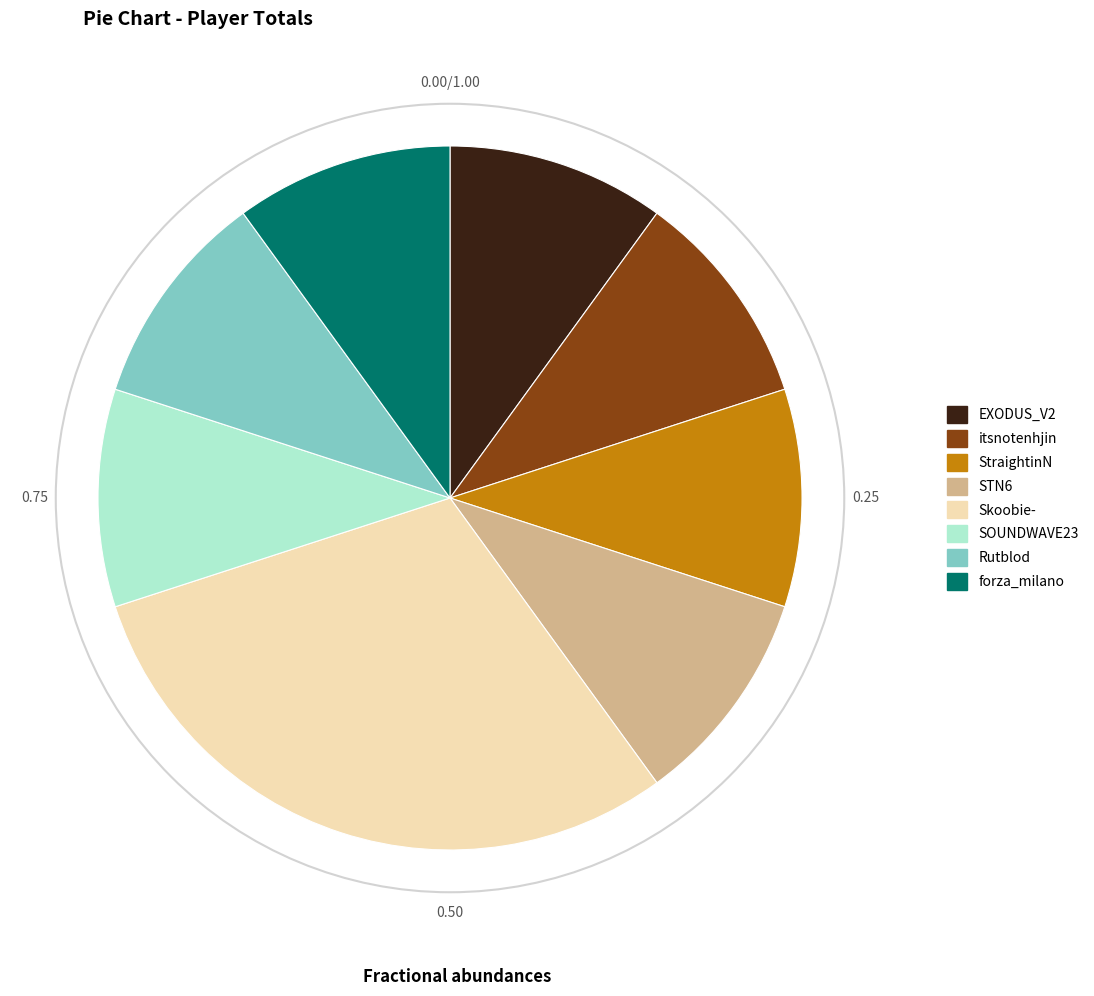

Which slice is the largest?

Skoobie-